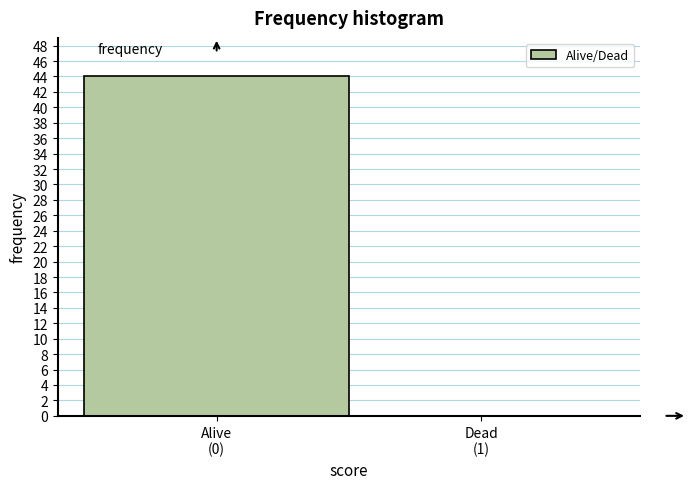

What is the maximum value shown in the chart?

44